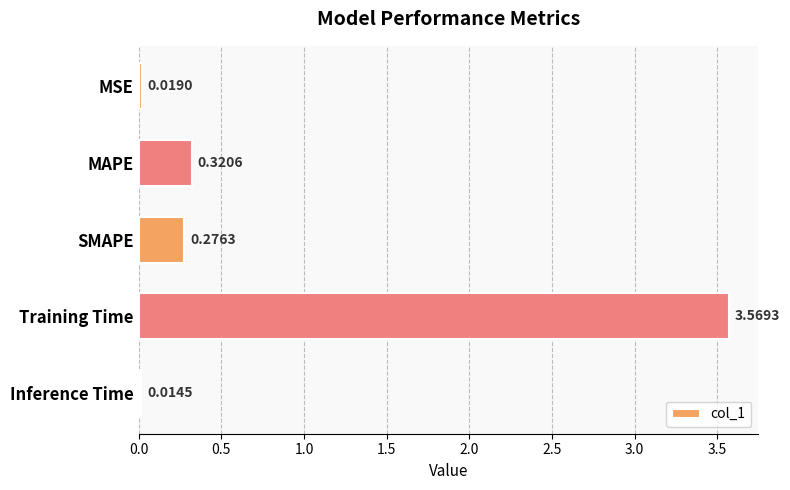

What is the sum of all values?

4.2